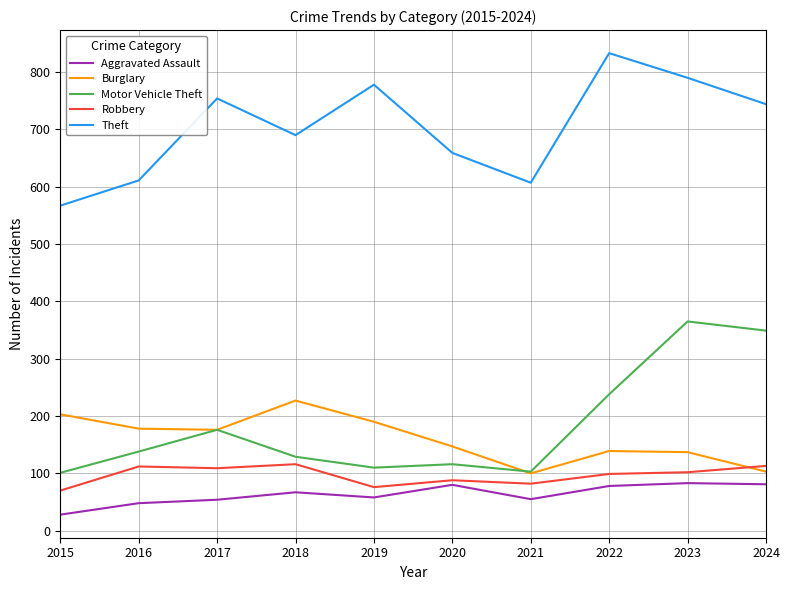

True or false: Aggravated Assault and Theft intersect in this chart.

False